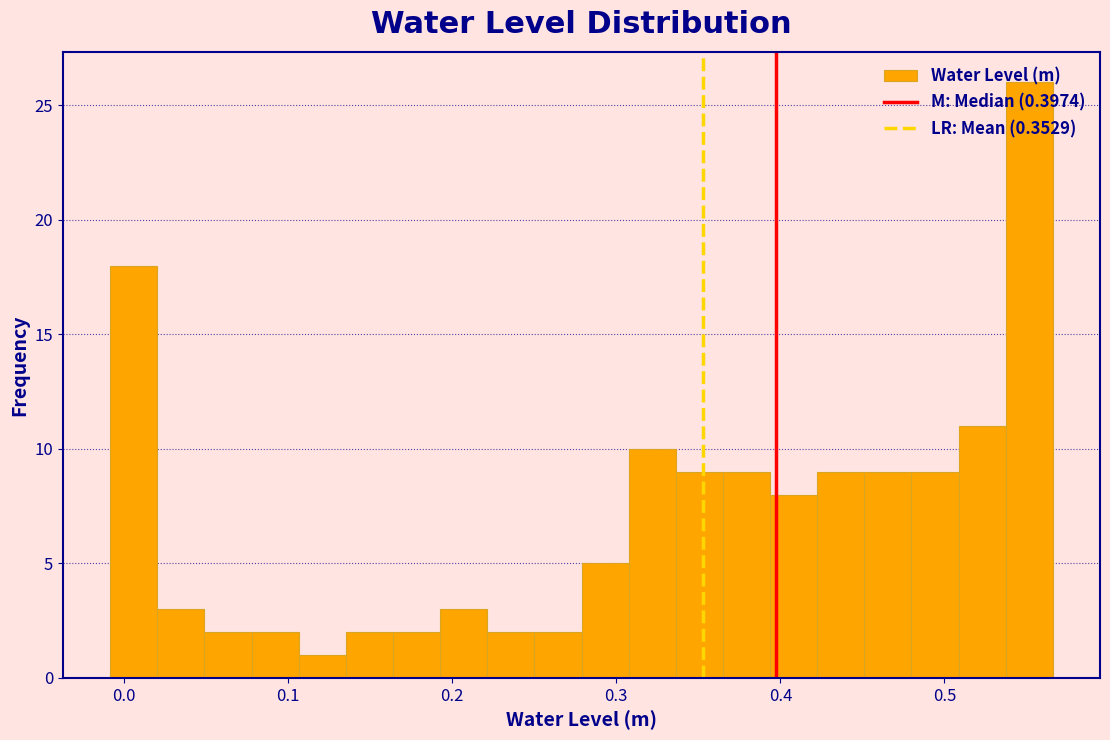

Read against the x-axis, roughly where is the centre of the tallest bar?

0.55